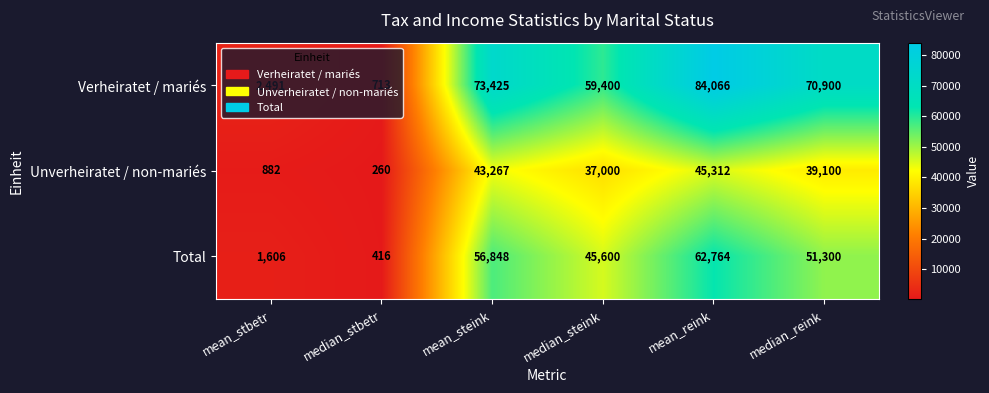

Rank the series by their average value, from highest to lowest.

Verheiratet / mariés, Total, Unverheiratet / non-mariés